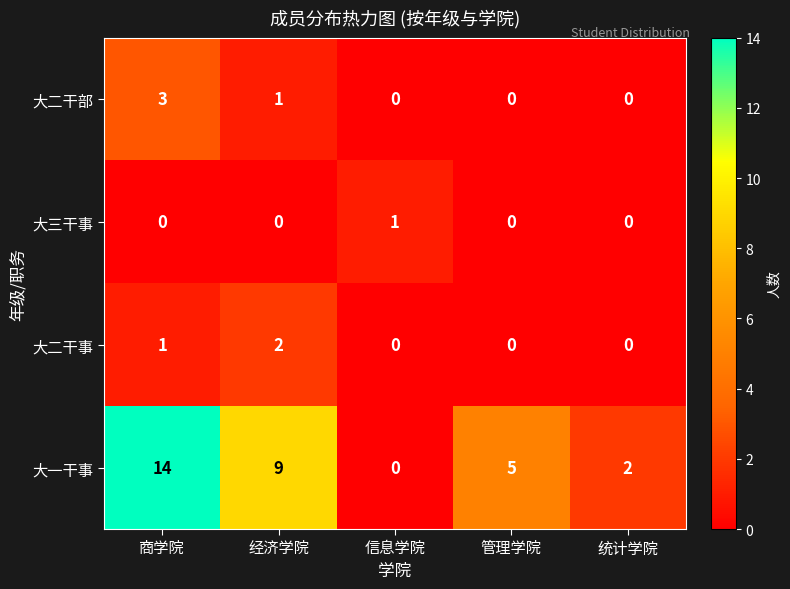

Which category has the highest value in the 大二干事 series?

经济学院